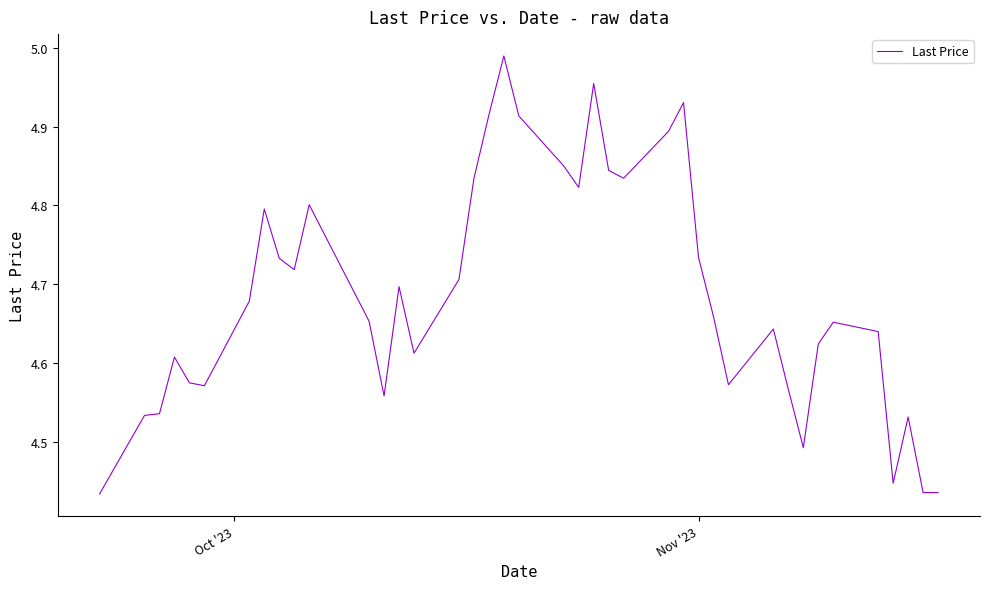

What is the difference between the maximum and minimum values?

0.6